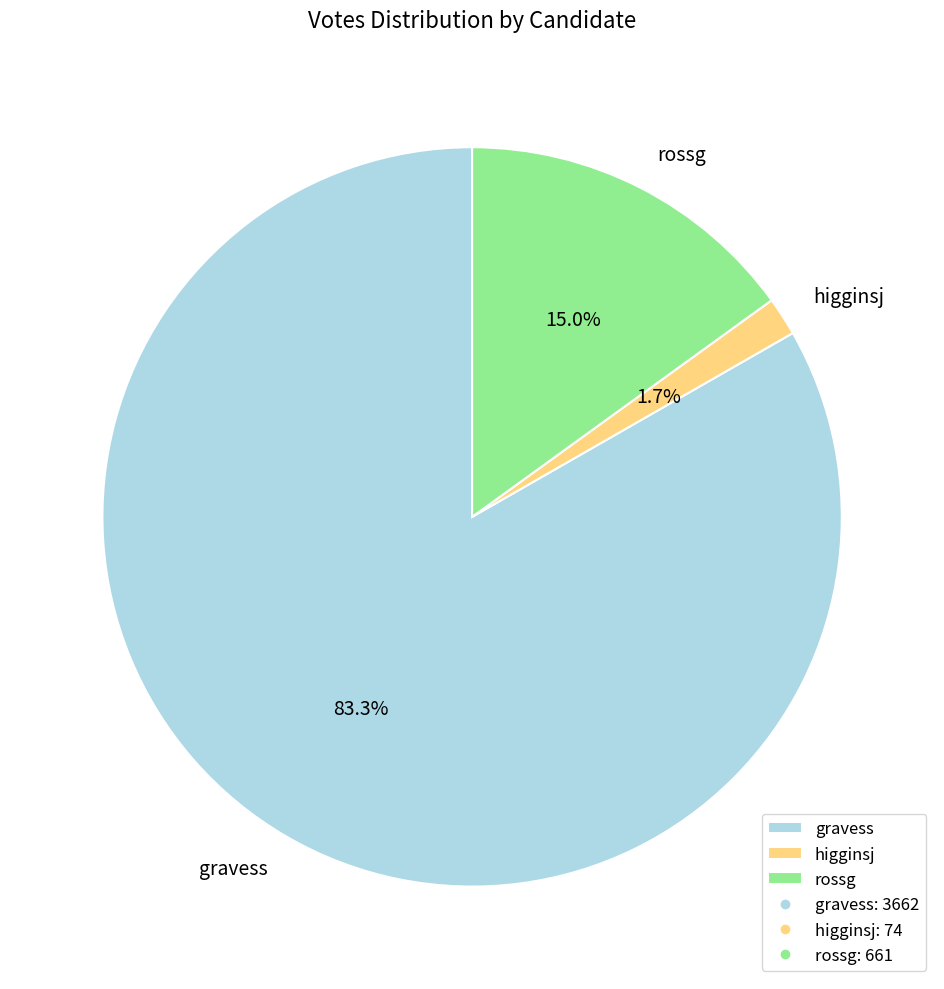

How many slices are in this pie chart?

3